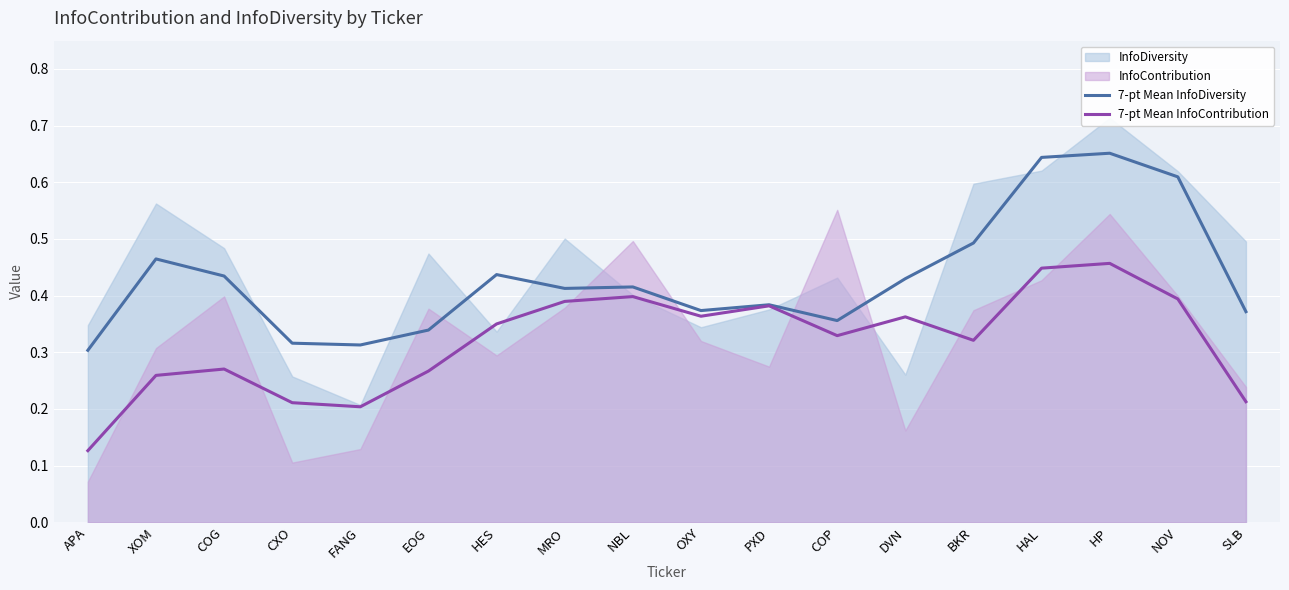

Count the number of categories in the chart.

18